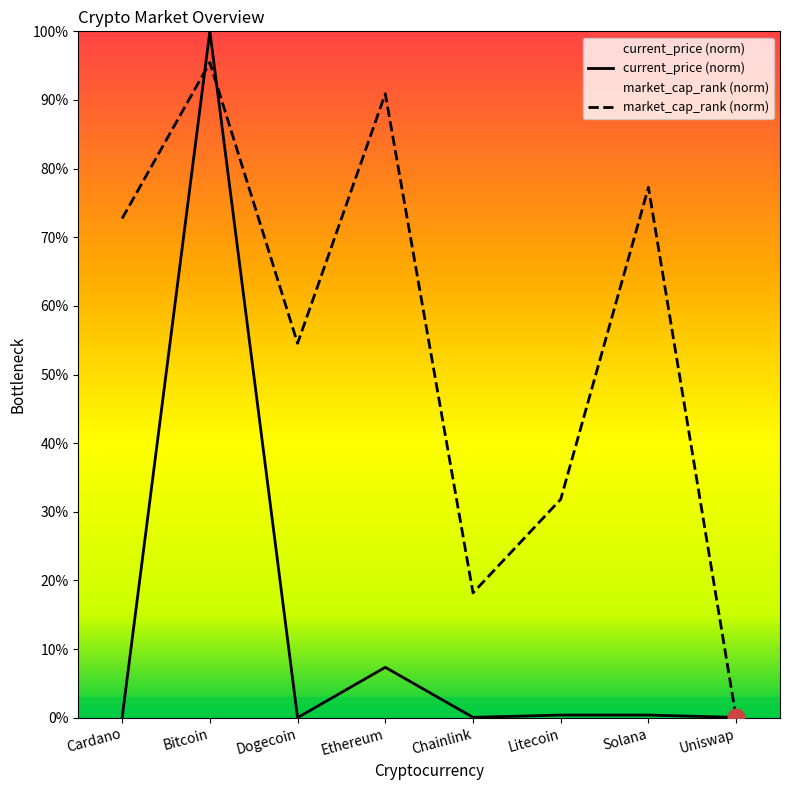

True or false: market_cap_rank has a value of 18.2 at Chainlink.

True